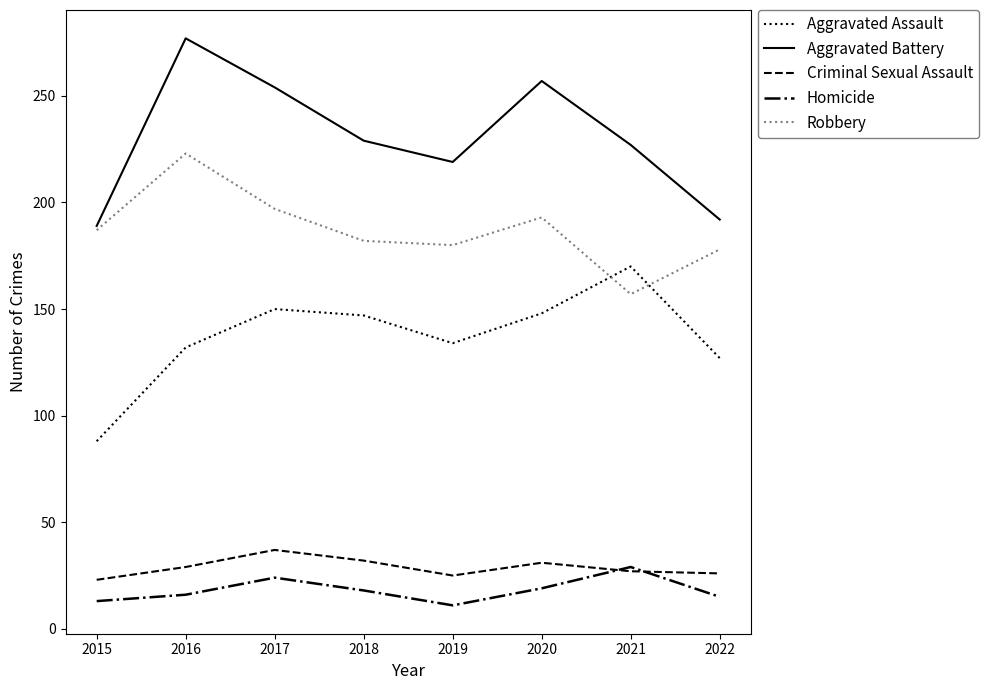

What is the spread (max minus min) of values at 2016?

261